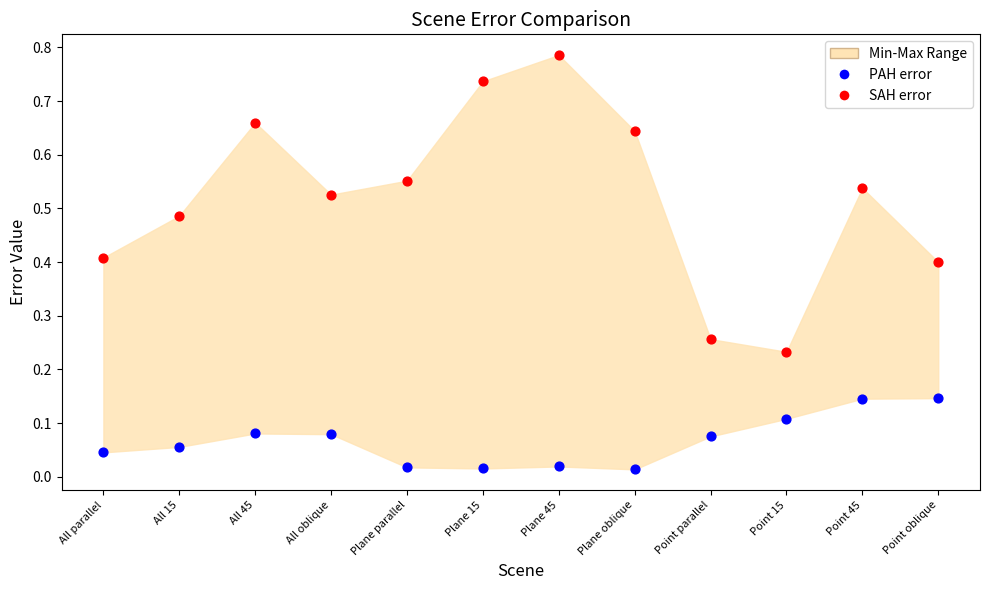

What is the X range (max minus min) for the scatter plot?

11.0